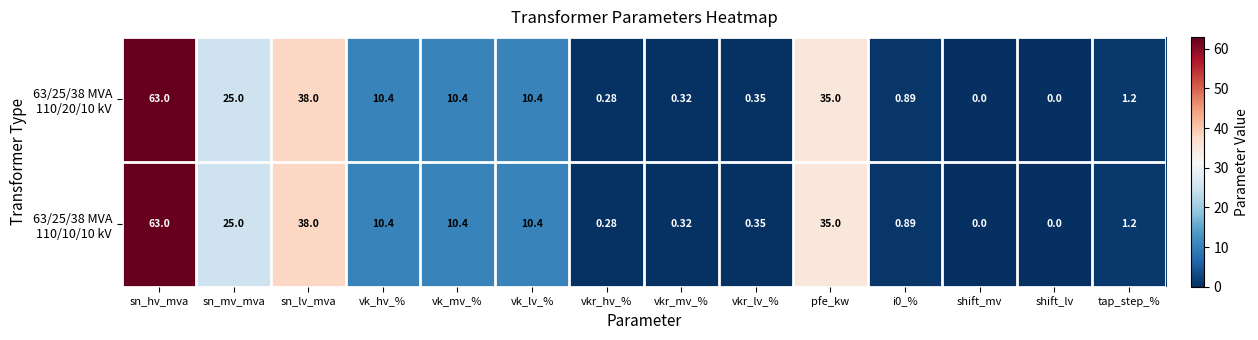

At which category is the sum across all series the highest?

sn_hv_mva